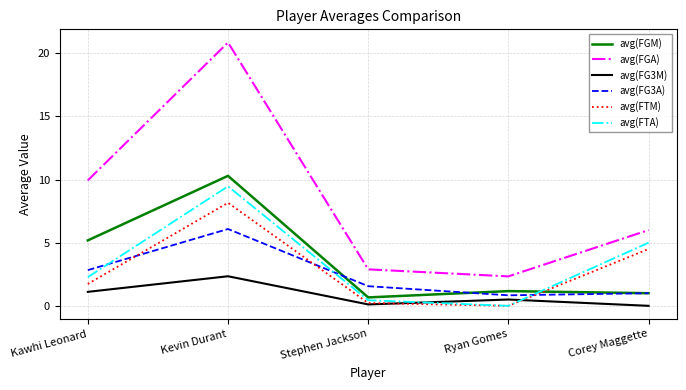

How many distinct data groups are displayed?

6